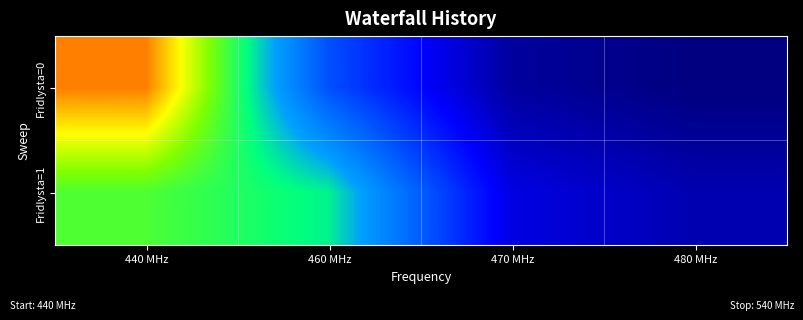

Which series has the largest range (max minus min)?

Fridlysta=0